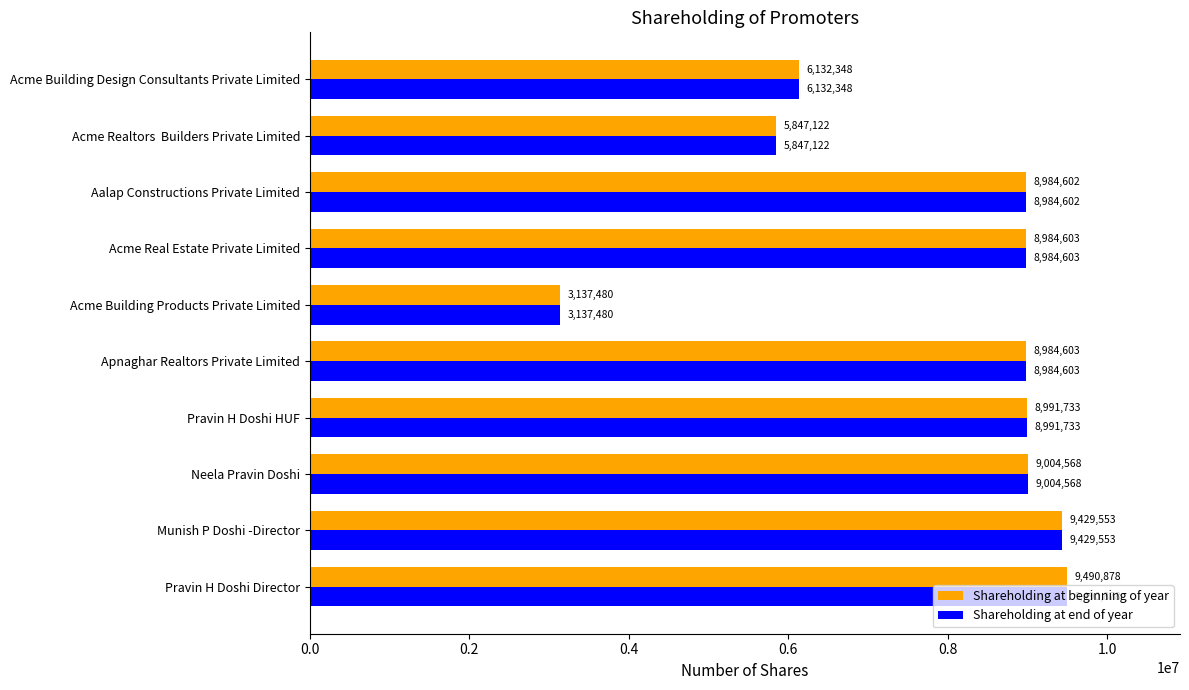

What is the sum of all Shareholding at beginning of year values?

78987490